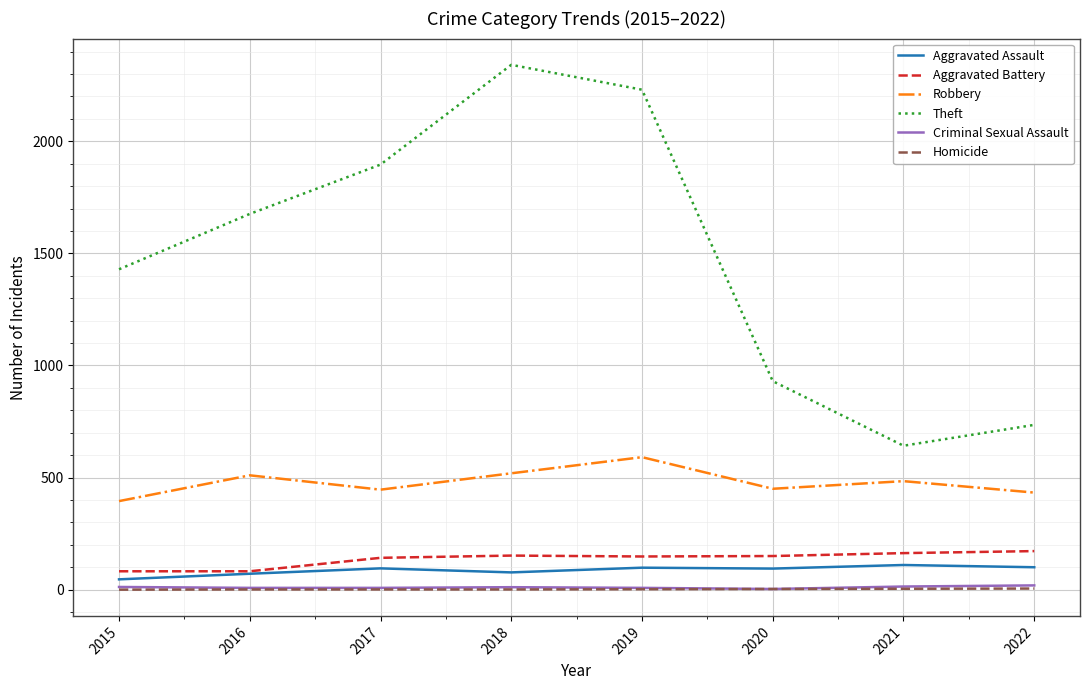

In Criminal Sexual Assault, how many points are higher than both neighbors (excluding endpoints)?

1